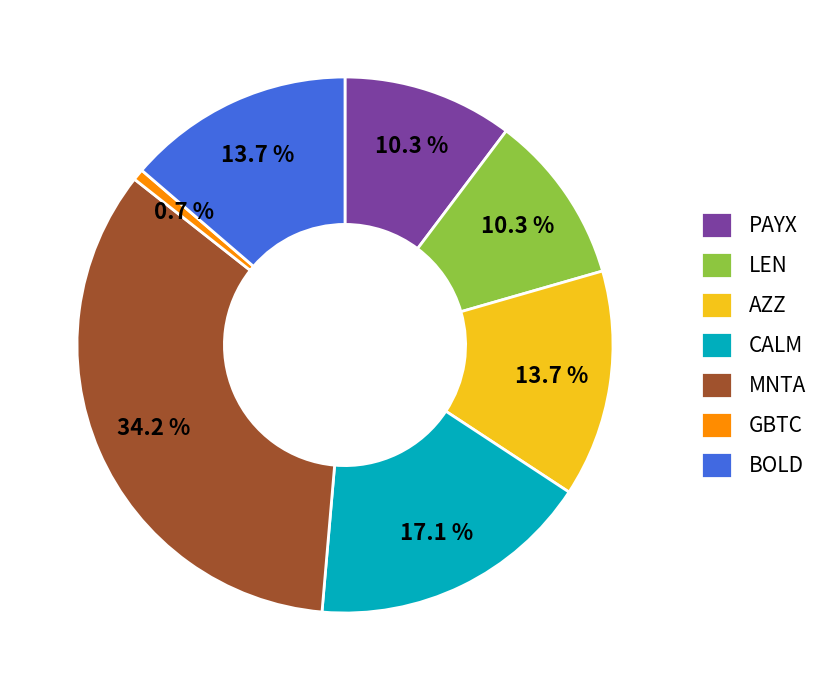

Is it true that GBTC is 1% of the pie?

True